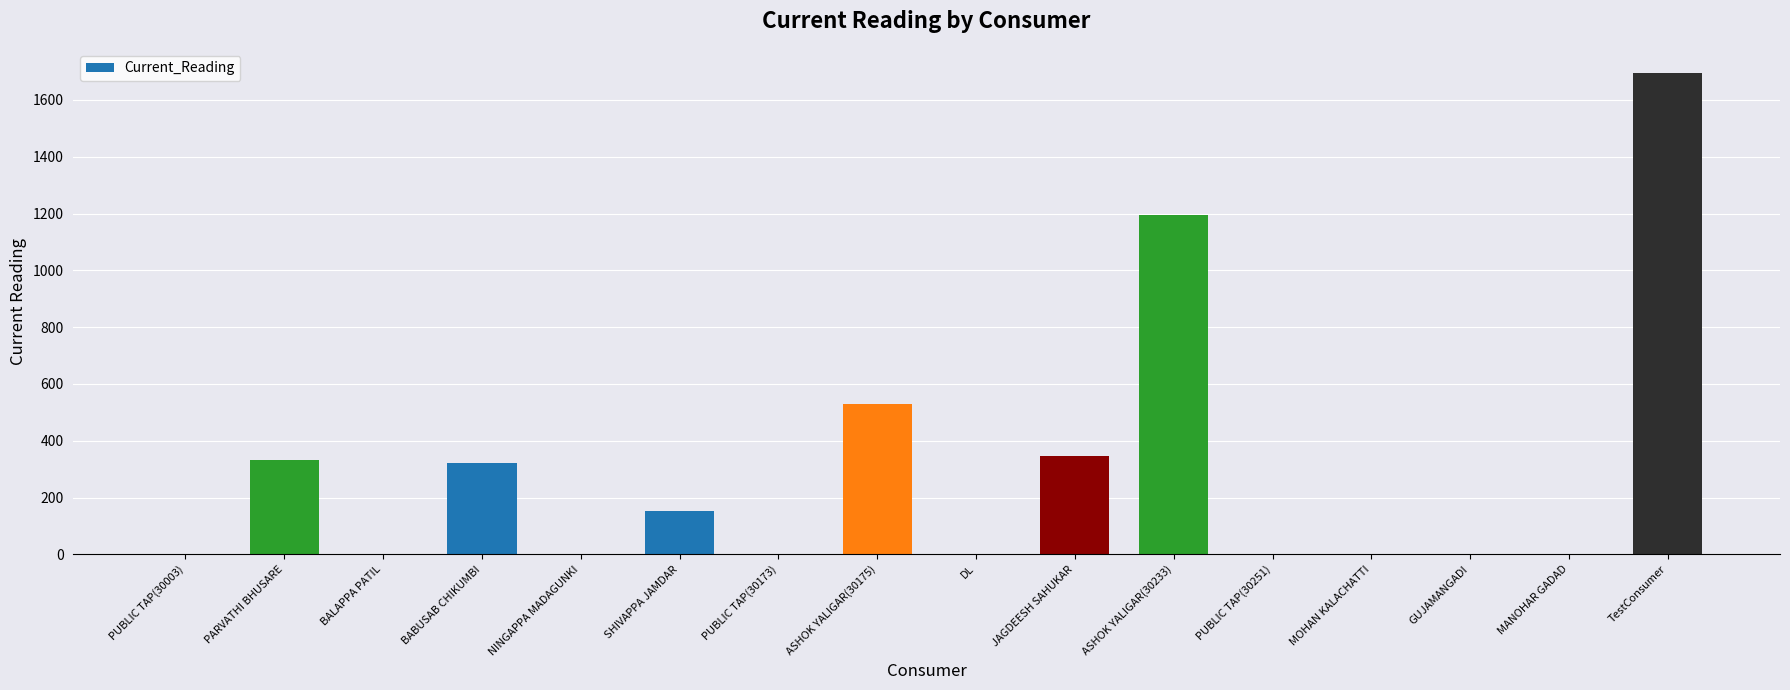

How many data points are above 0?

7